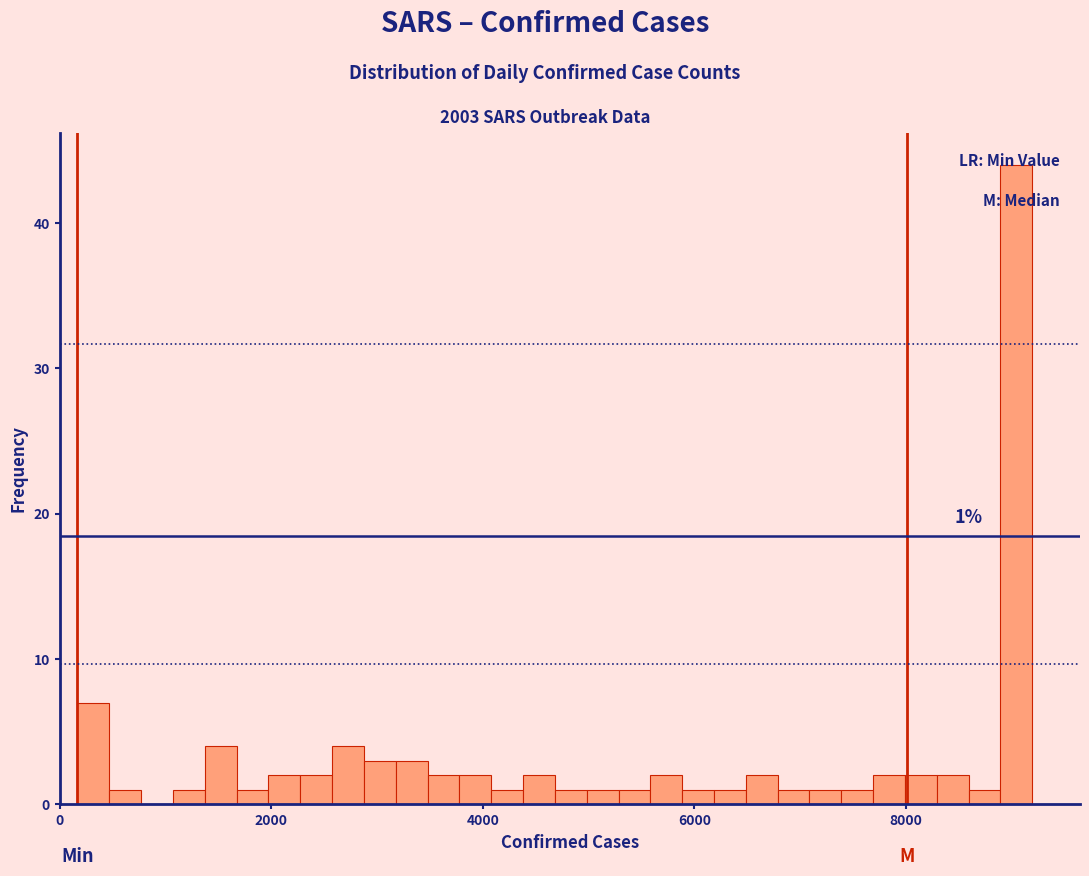

Read against the x-axis, roughly where is the centre of the tallest bar?

9000